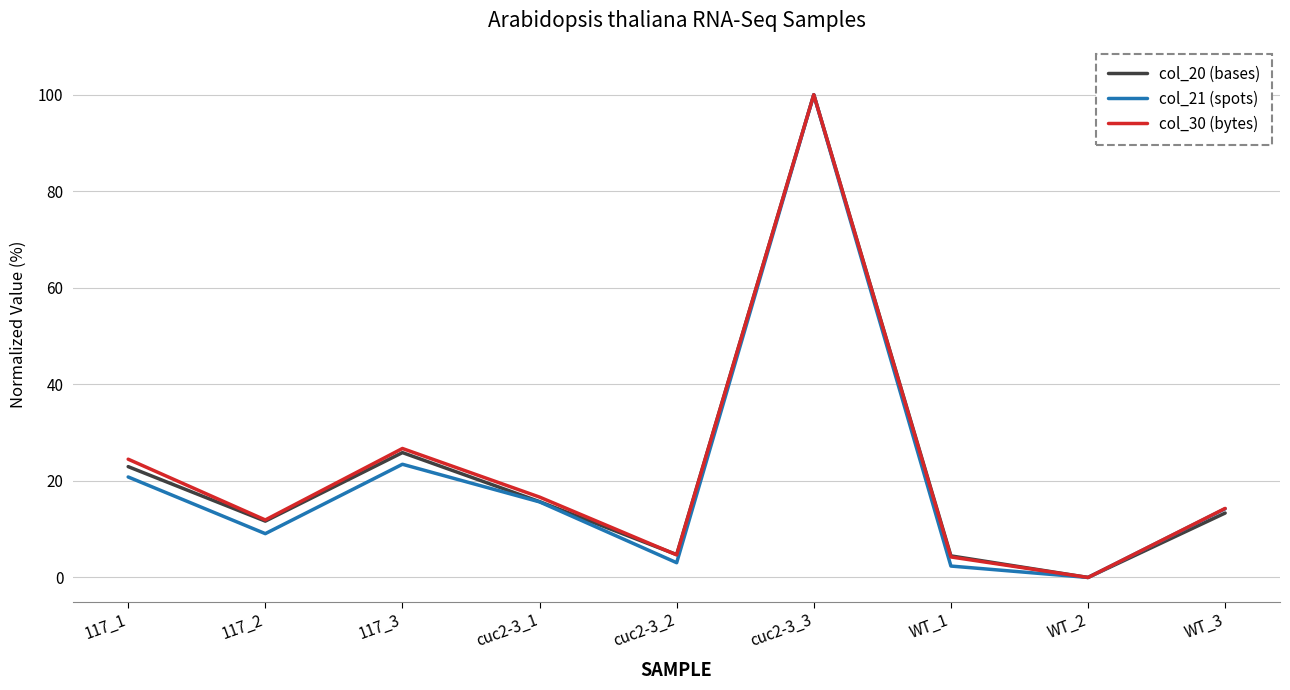

Which category has the highest value in the col_20 (bases) series?

cuc2-3_3